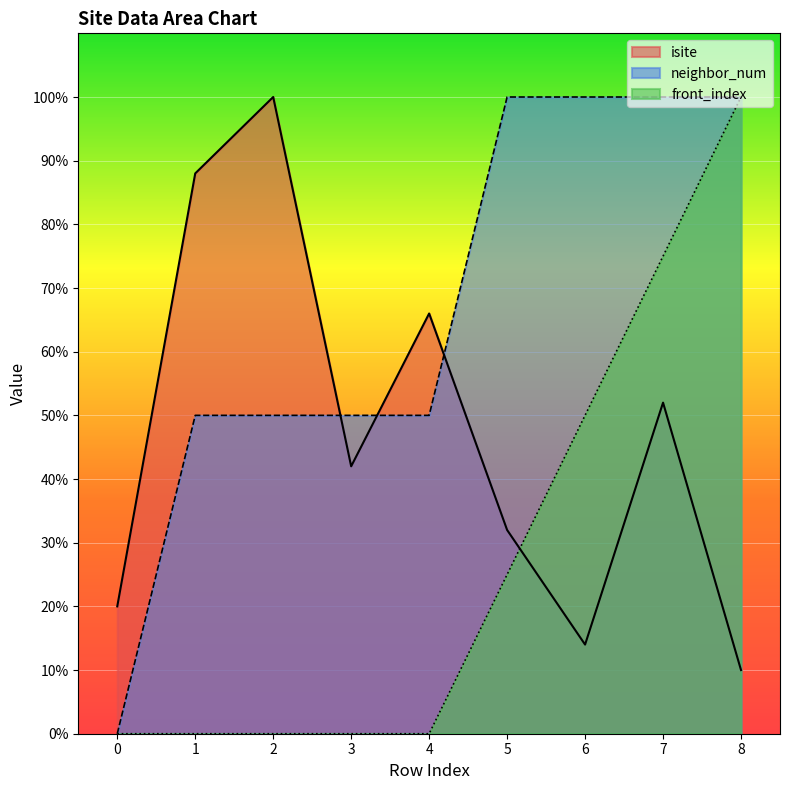

How many positive values does the neighbor_num series have?

8